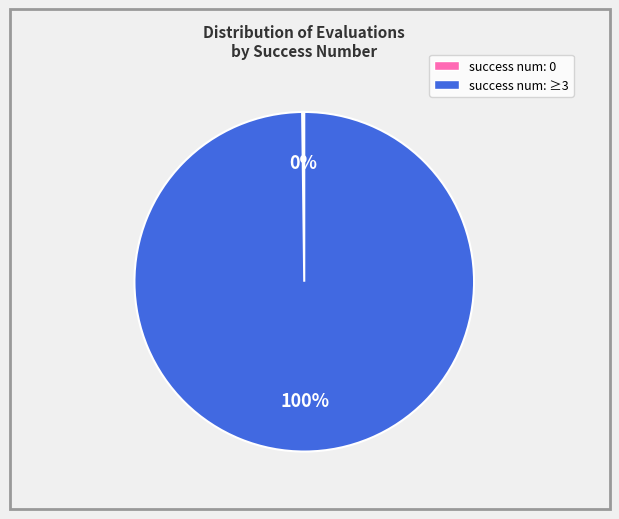

Is there a majority slice in this chart?

Yes